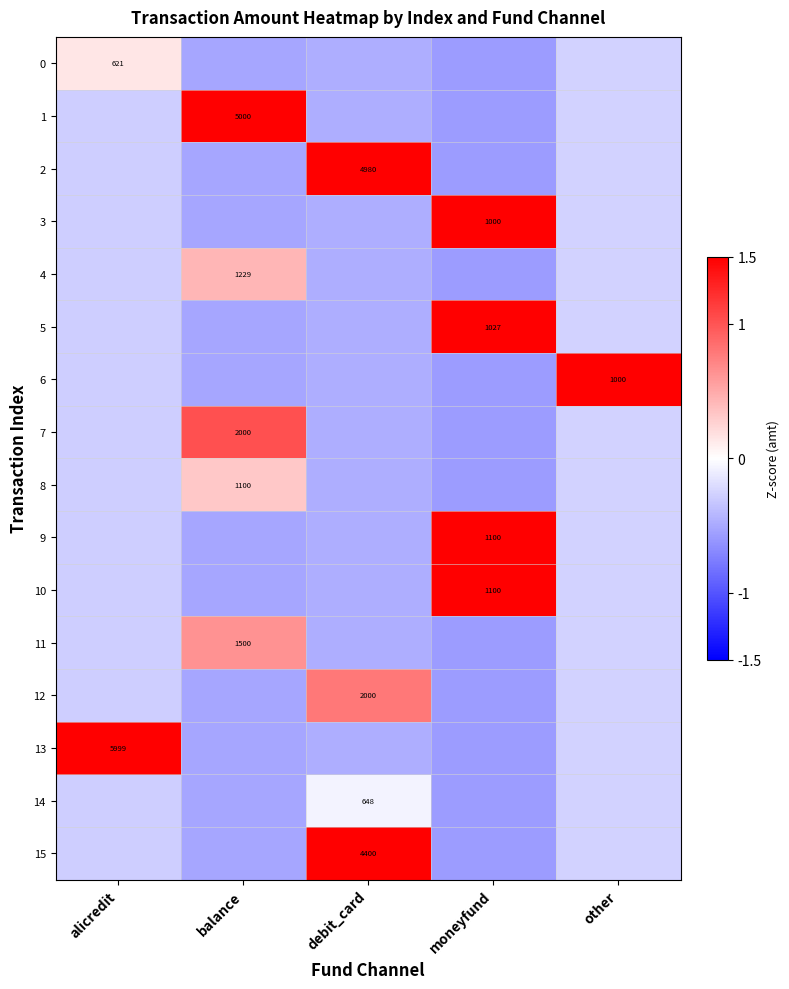

How many positive values does the 6 series have?

1